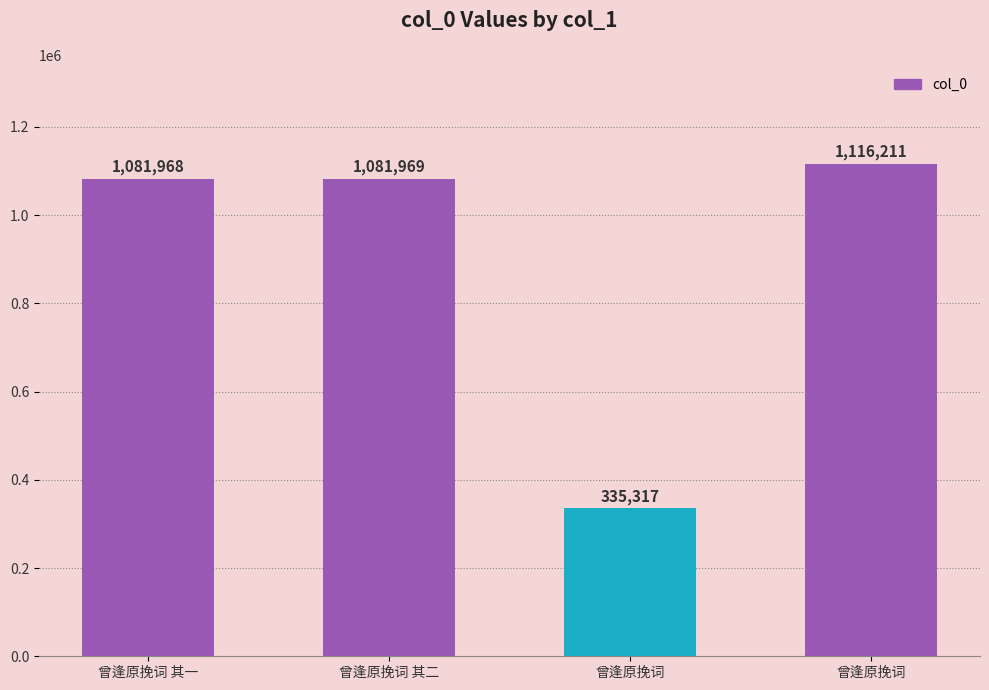

Are the bars horizontal?

No